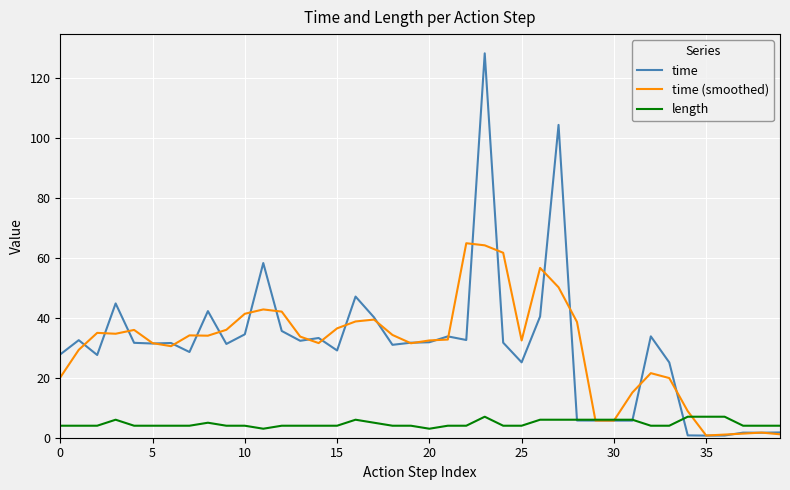

What is the maximum value for time?

128.1